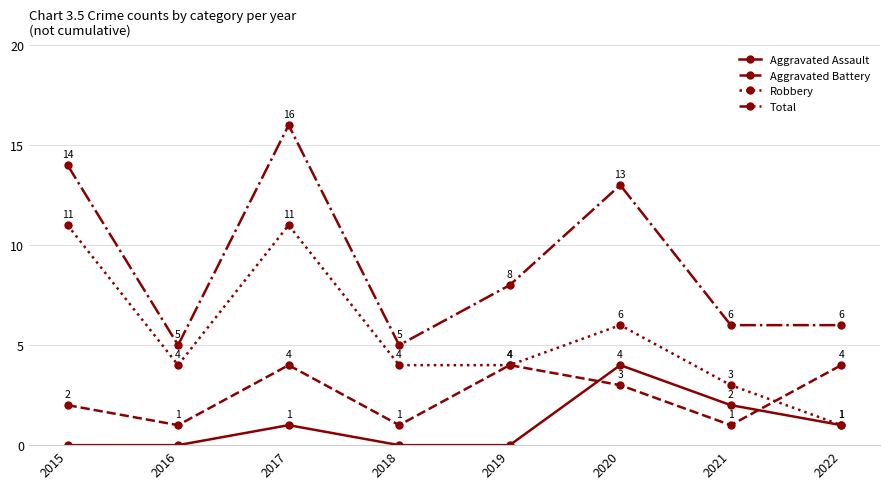

At 2017, list the series in order from smallest to largest.

Aggravated Assault, Aggravated Battery, Robbery, Total